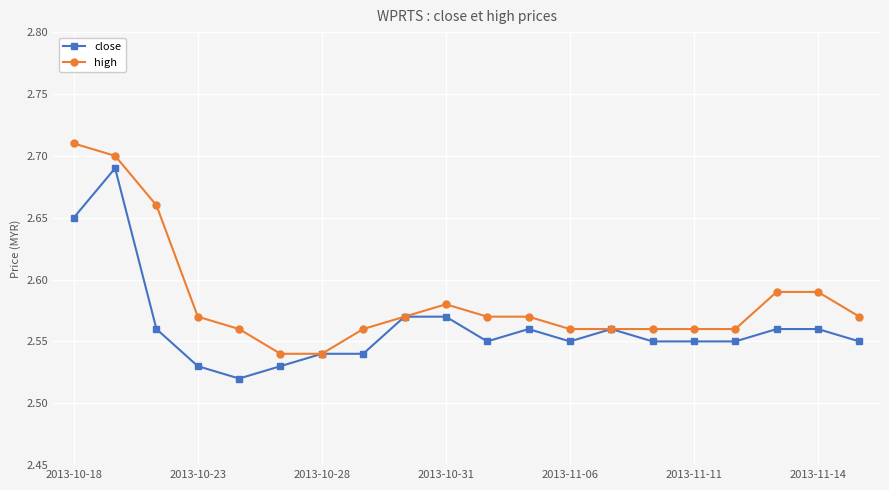

Count the close values in the range 2 to 3.

20